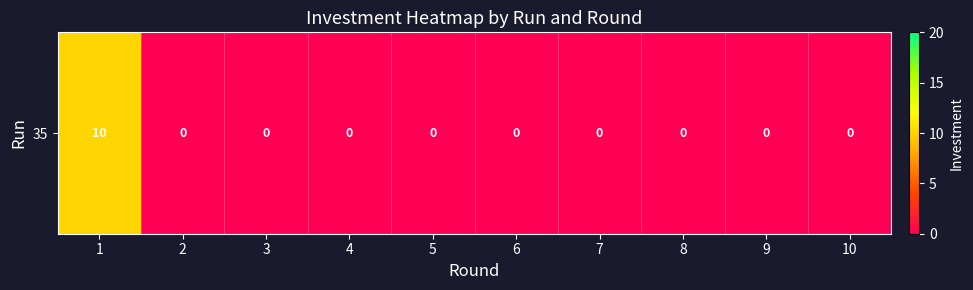

Which has a higher value, 2 or 6?

2